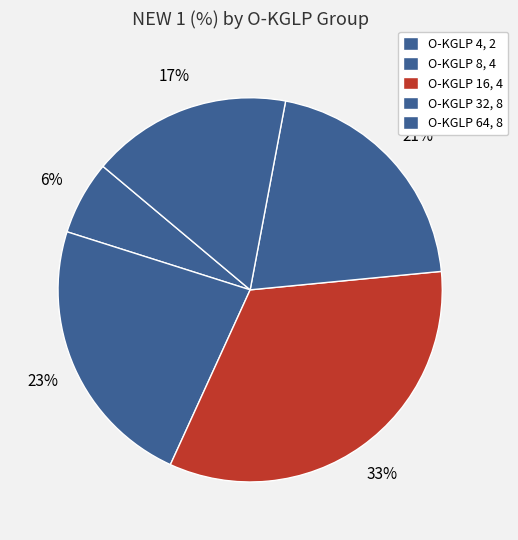

Count the number of slices in the pie.

5